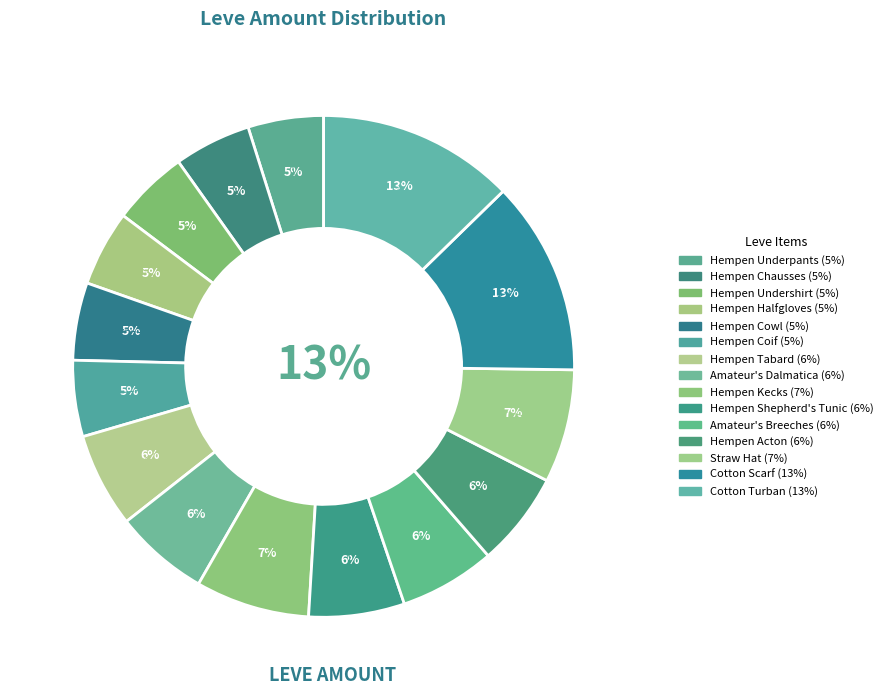

Rank the categories by value from highest to lowest.

Cotton Turban, Cotton Scarf, Hempen Kecks, Straw Hat, Hempen Shepherd's Tunic, Amateur's Breeches, Hempen Tabard, Amateur's Dalmatica, Hempen Acton, Hempen Cowl, Hempen Chausses, Hempen Undershirt, Hempen Coif, Hempen Underpants, Hempen Halfgloves